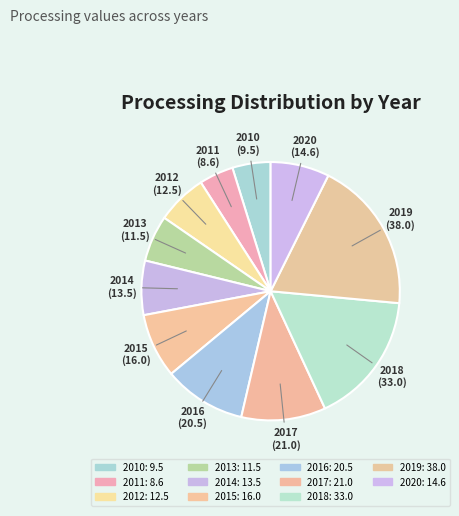

Which slice is the largest?

2019